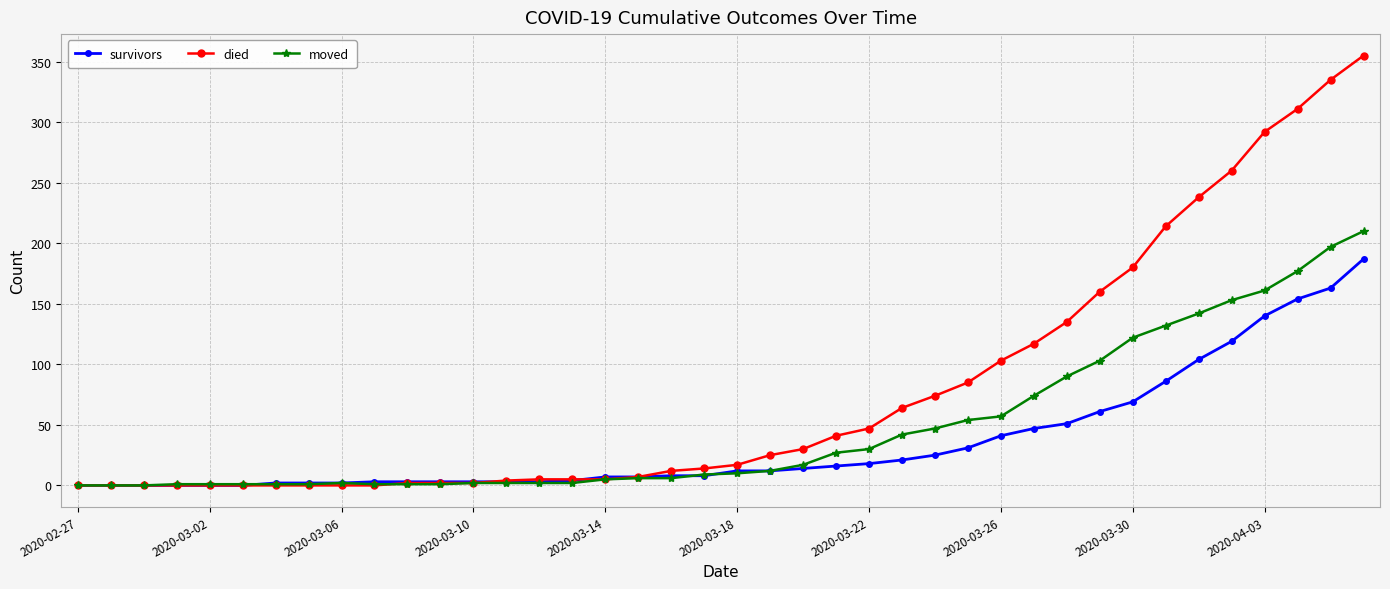

Which series has the widest spread of values?

died